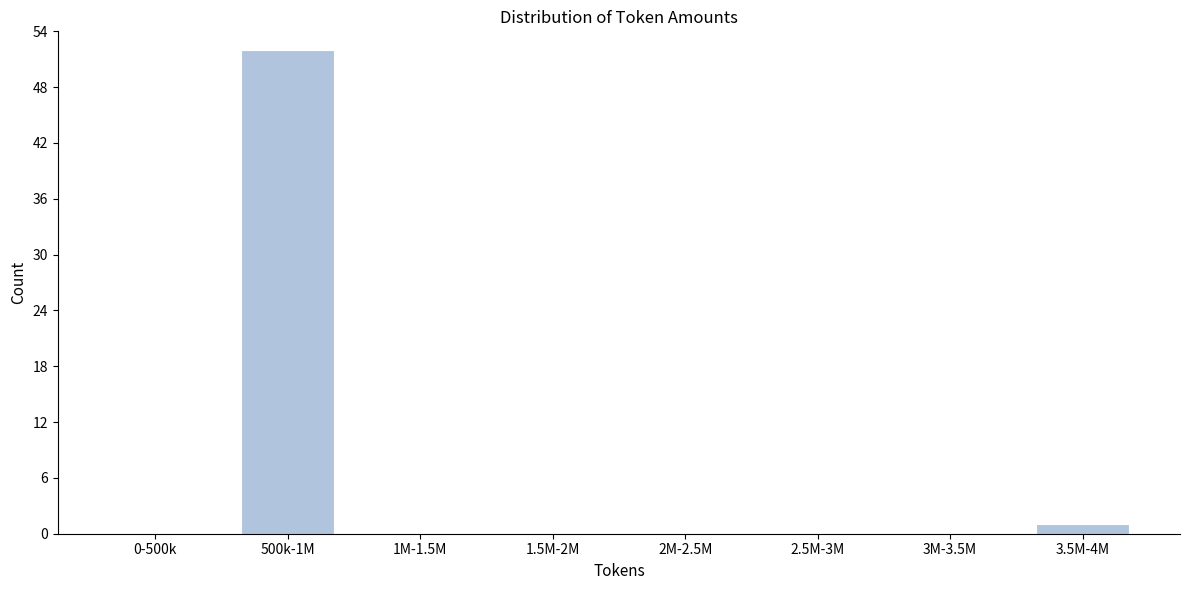

Reading left to right, extract all data points from this chart.

0-500k=0	500k-1M=52	1M-1.5M=0	1.5M-2M=0	2M-2.5M=0	2.5M-3M=0	3M-3.5M=0	3.5M-4M=1